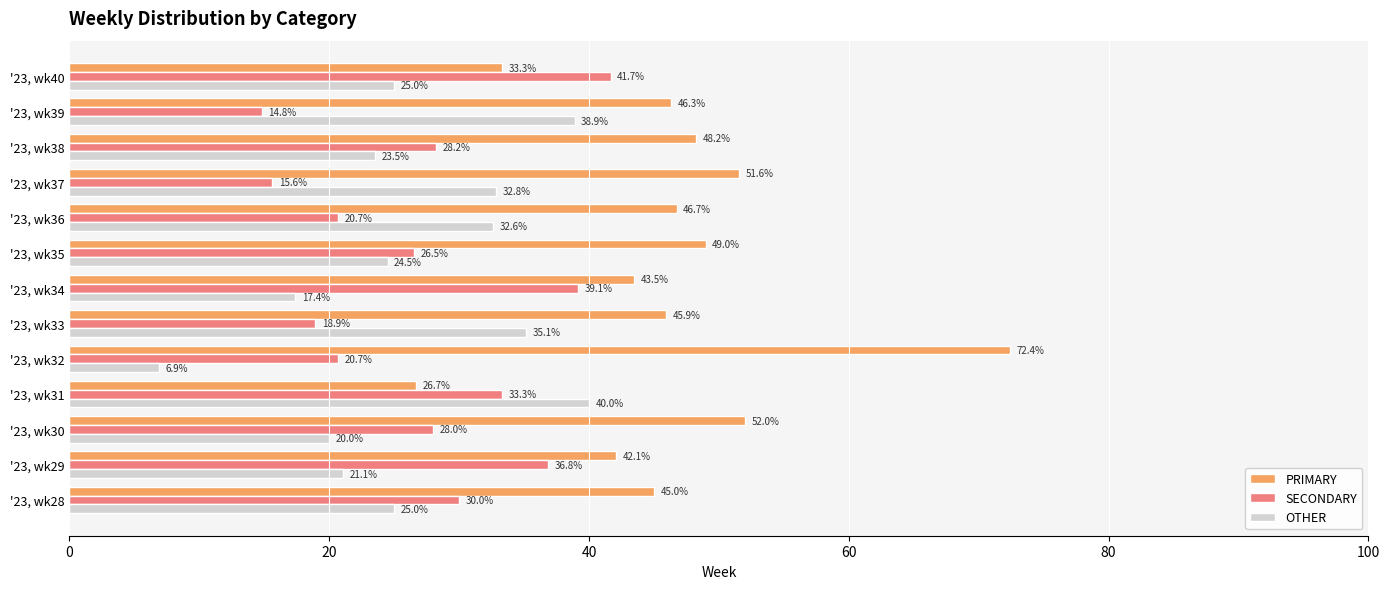

How many categories are shown in the chart?

13